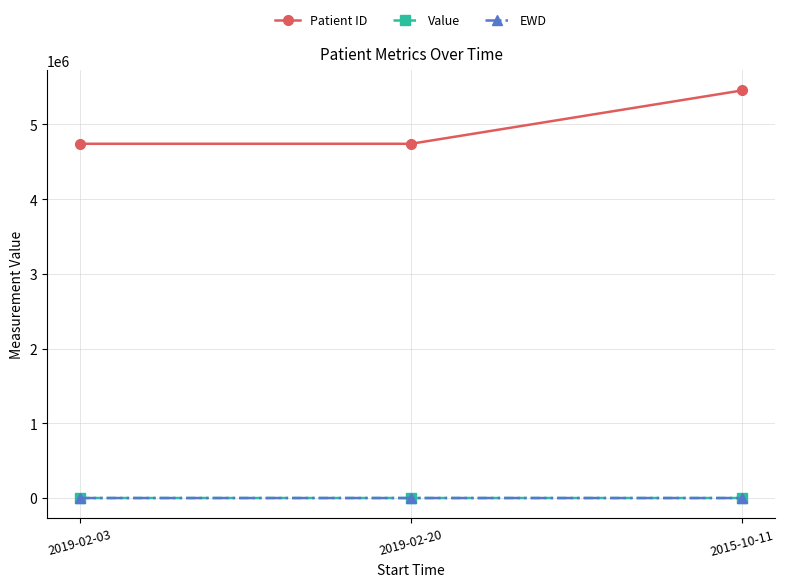

Which category has the highest value in the Patient ID series?

2015-10-11